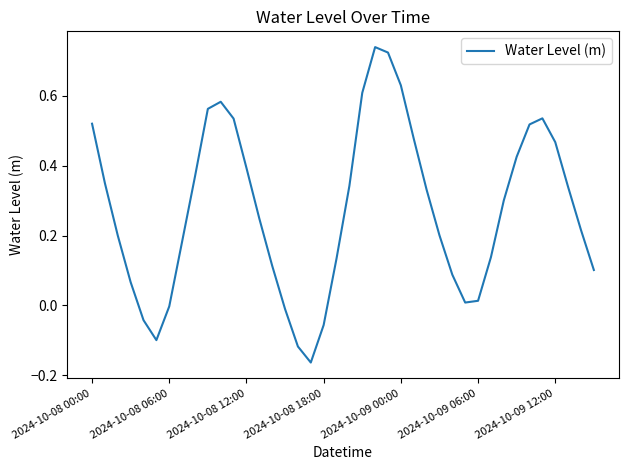

What is the difference between the maximum and minimum values?

0.9